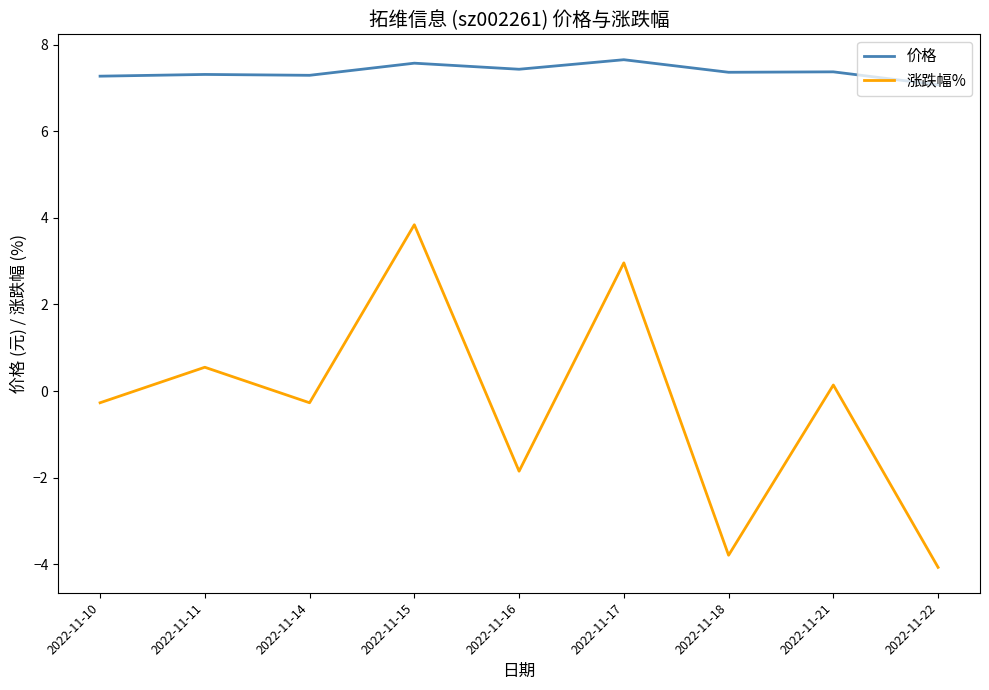

Does the chart have visible grid lines?

No